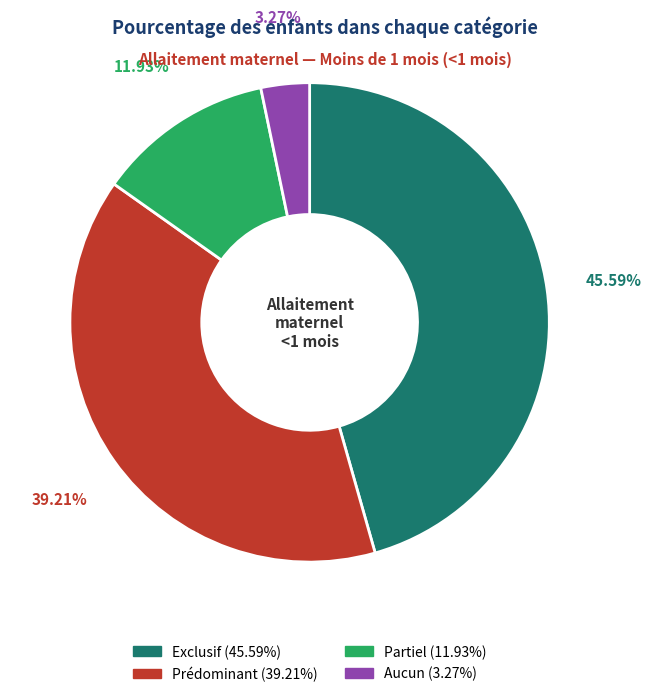

How many slices are in this pie chart?

4